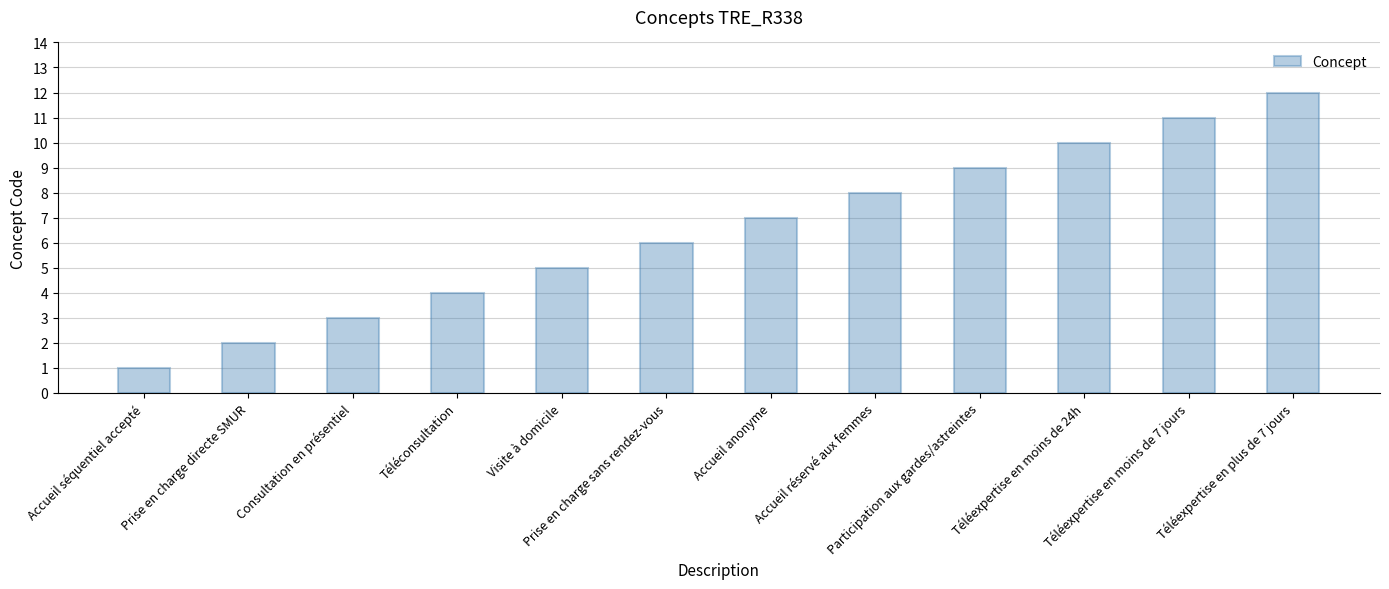

Which has a higher value, Prise en charge sans rendez-vous or Participation aux gardes/astreintes?

Participation aux gardes/astreintes